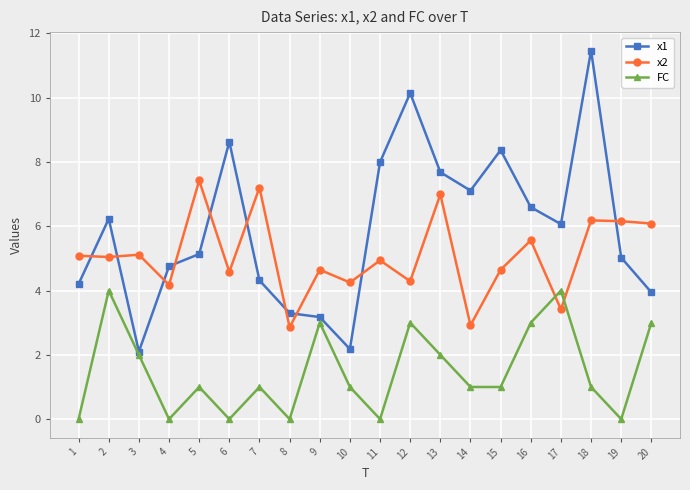

How many interior local peaks does the x1 series have?

5